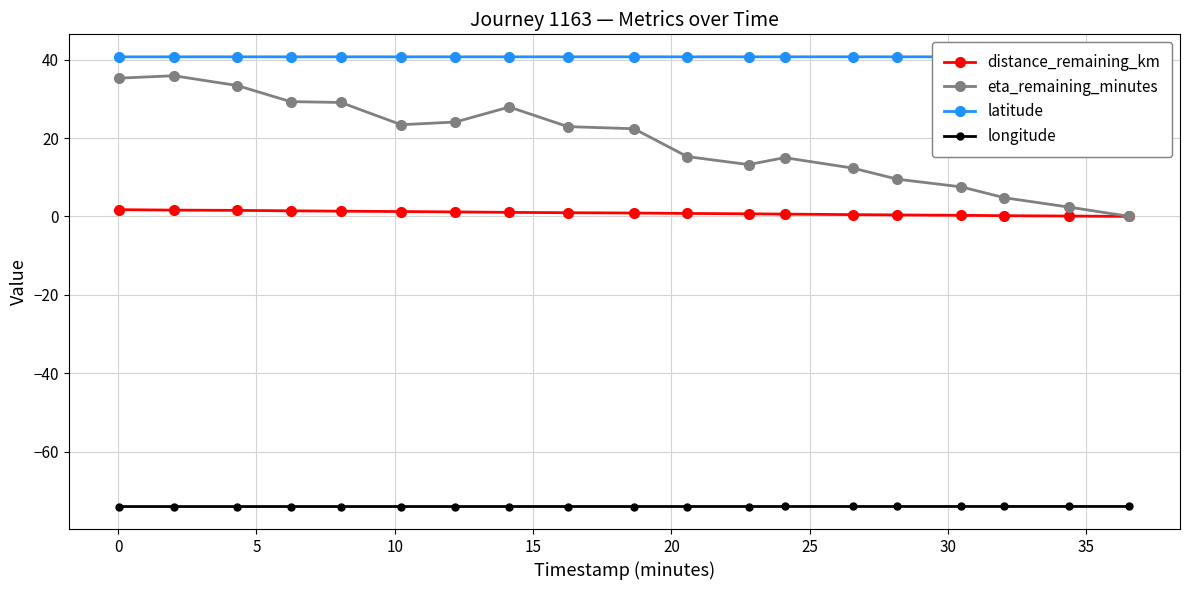

What is the value of the longitude point at the 10th from the left?

-74.0